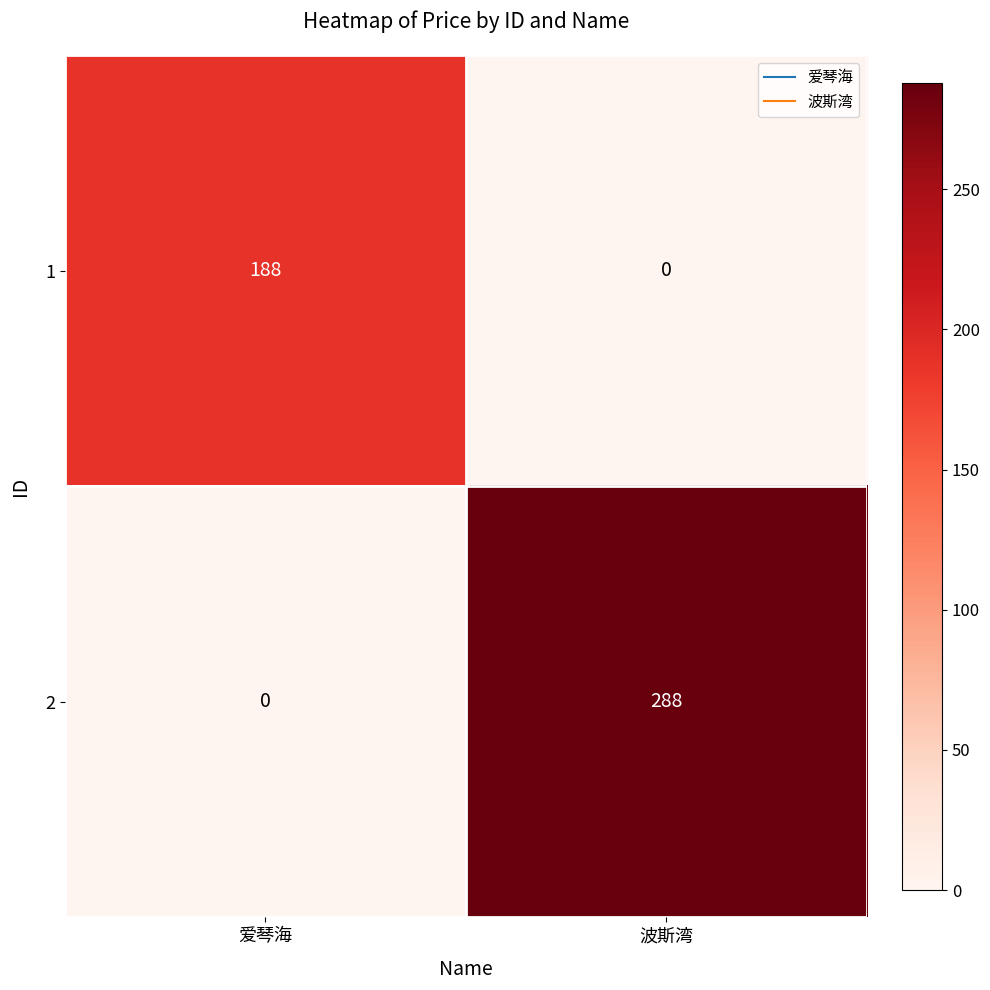

At which category is the sum across all series the highest?

波斯湾